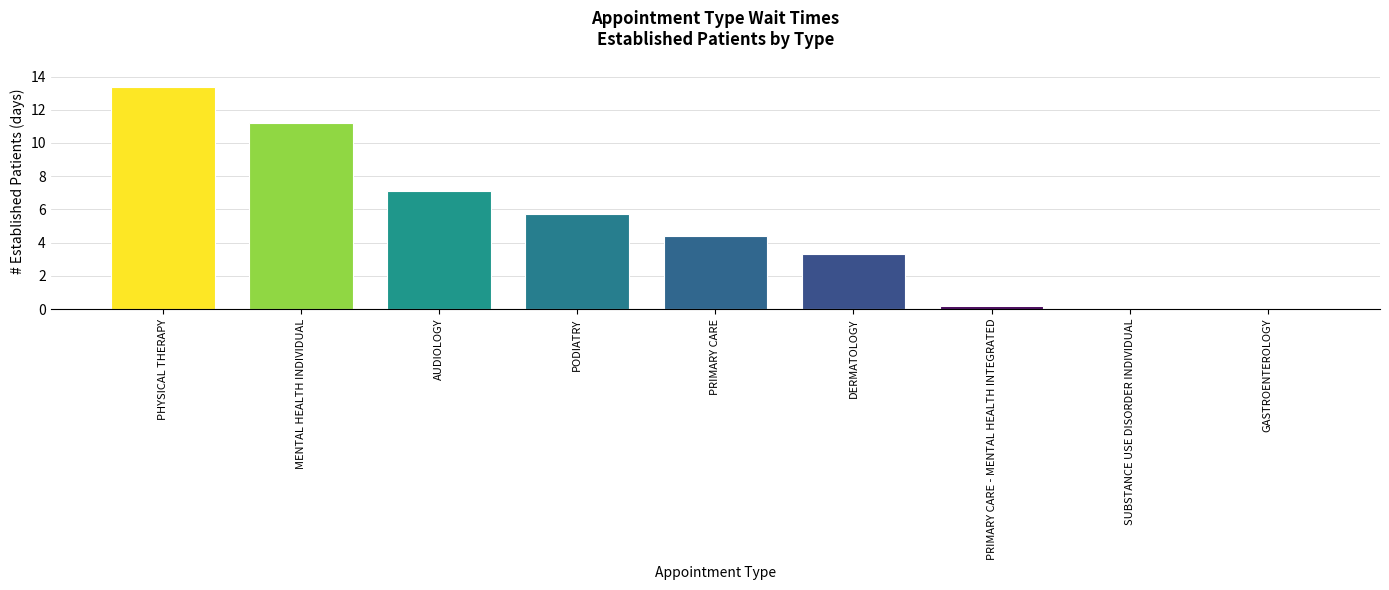

What is the greatest value displayed?

13.4